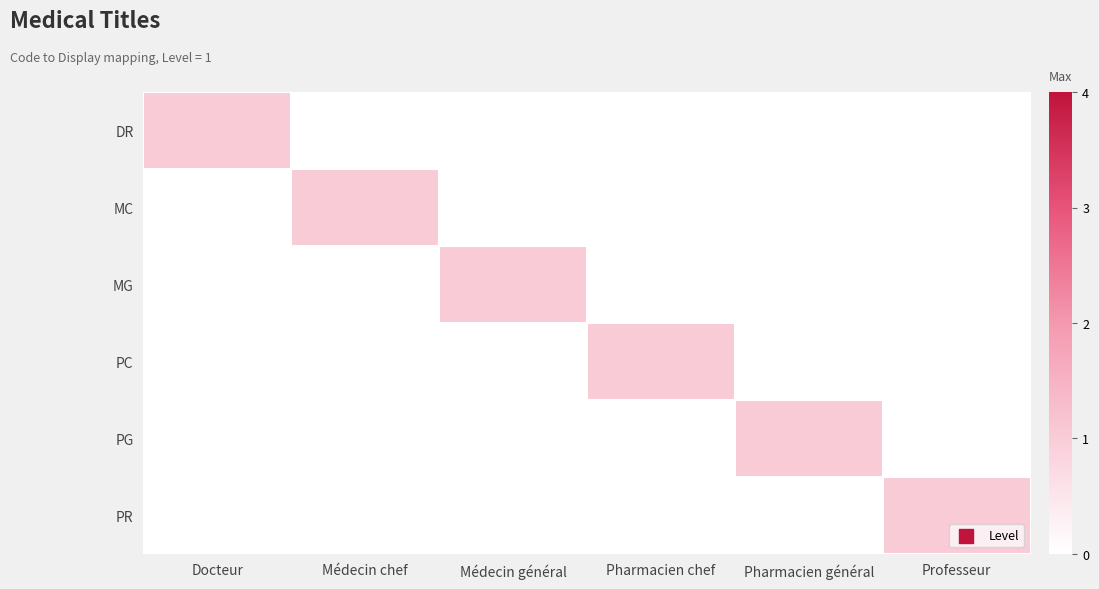

Which has a higher value, Médecin général or Docteur?

Docteur